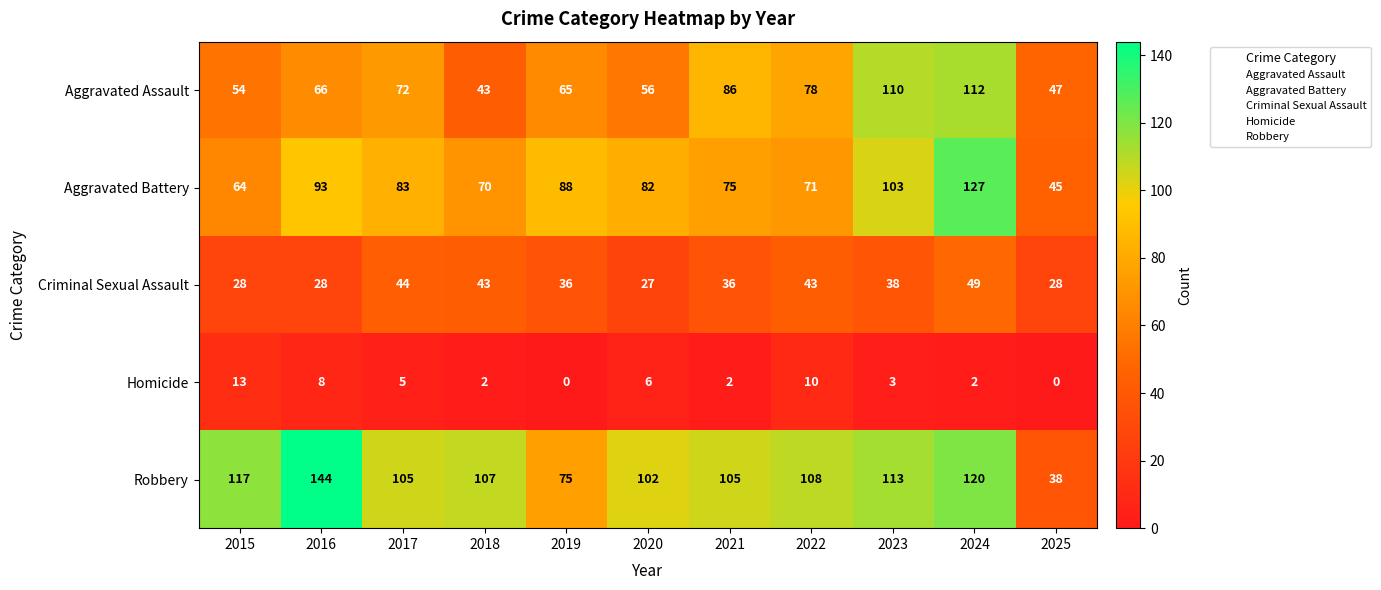

The value of Robbery at 2016 is 144. True or false?

True